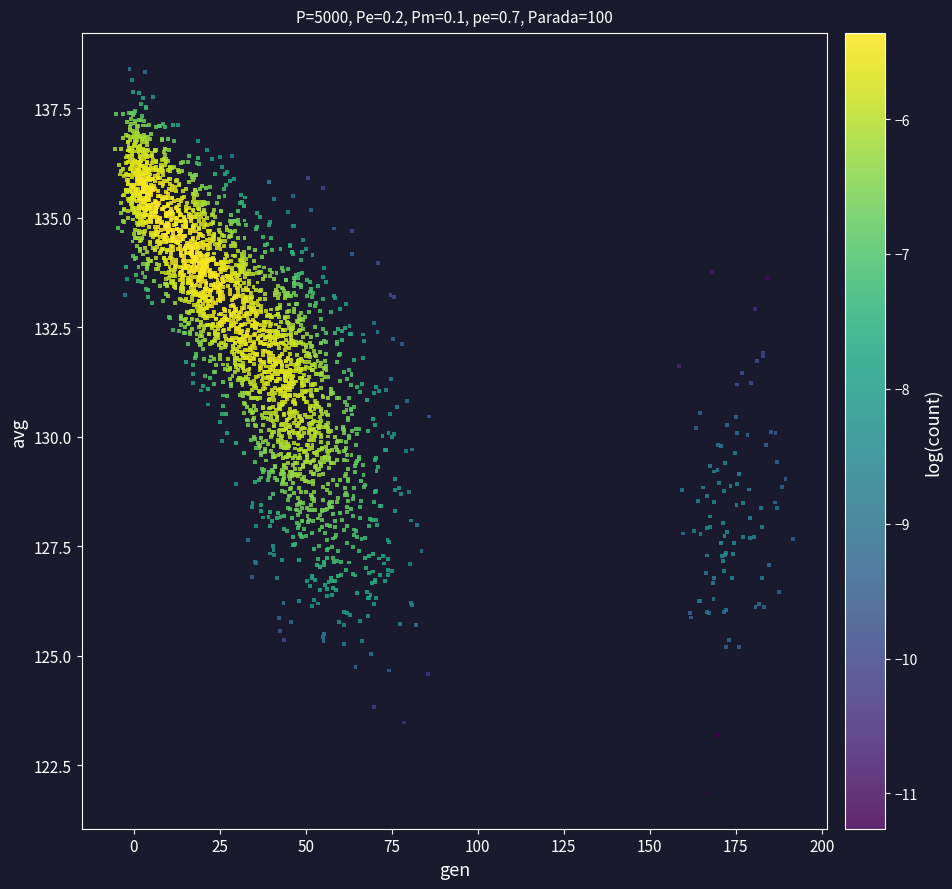

What is the range of X values (max minus min)?

197.0